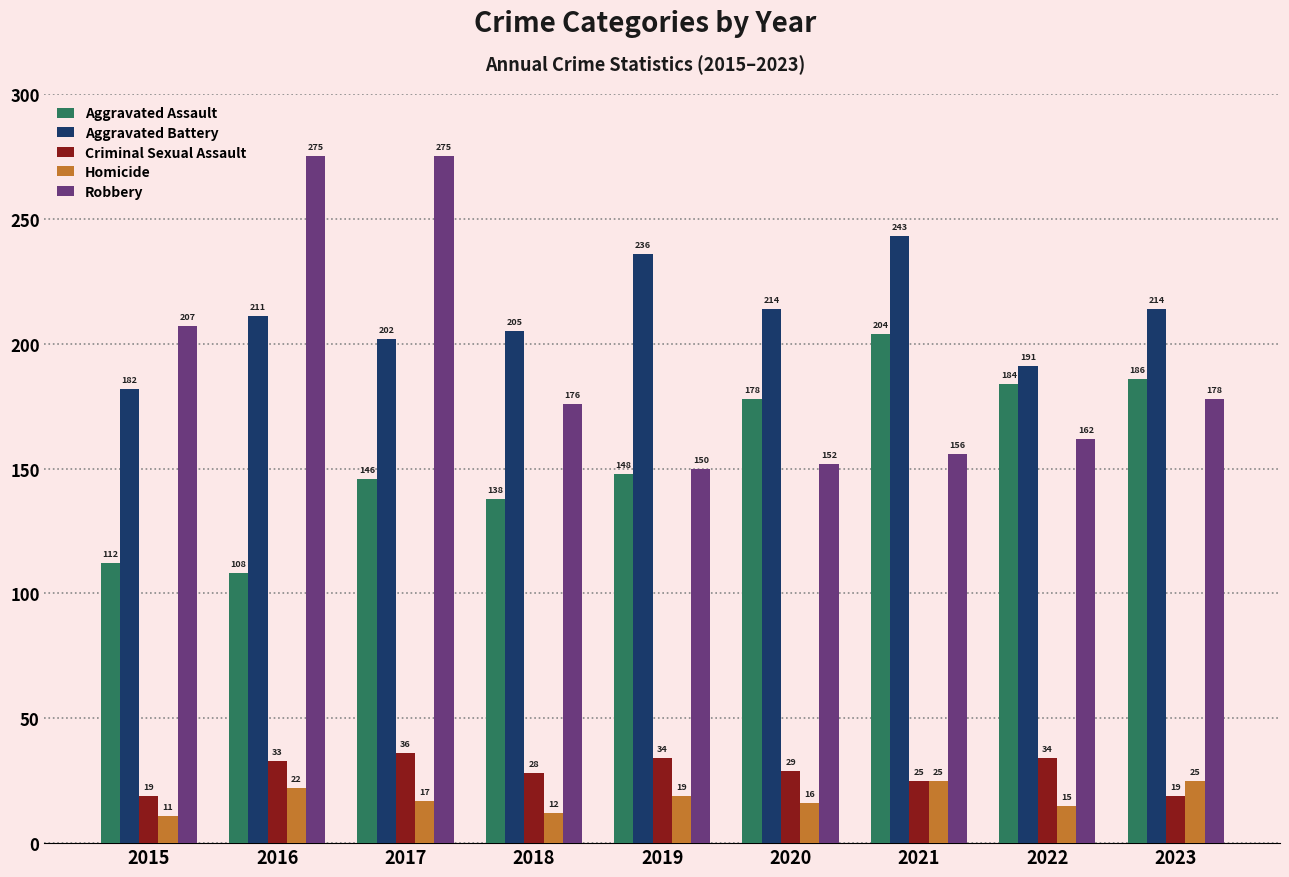

At which label is Robbery closest to 212?

2015